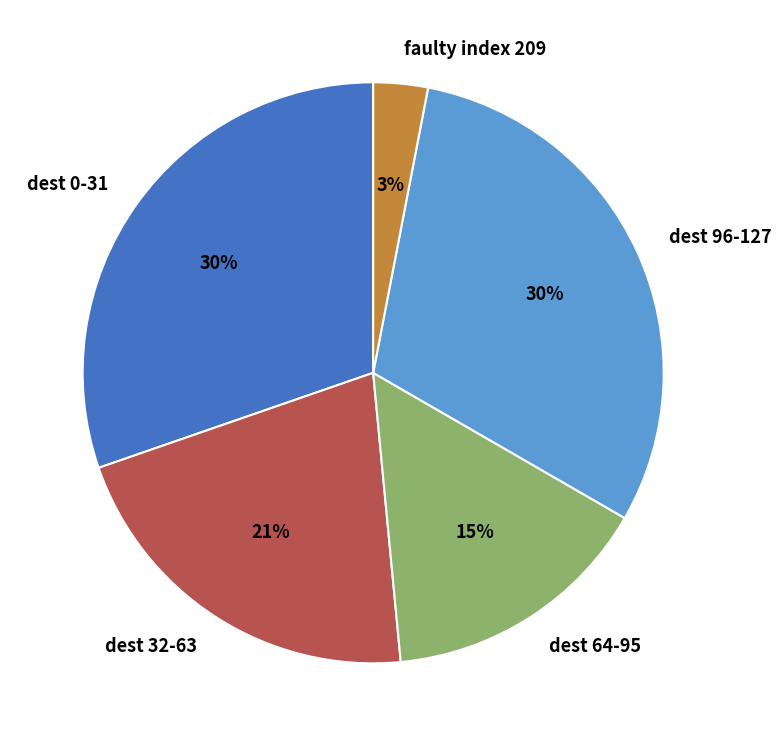

Is there any slice that represents more than half of the pie?

No